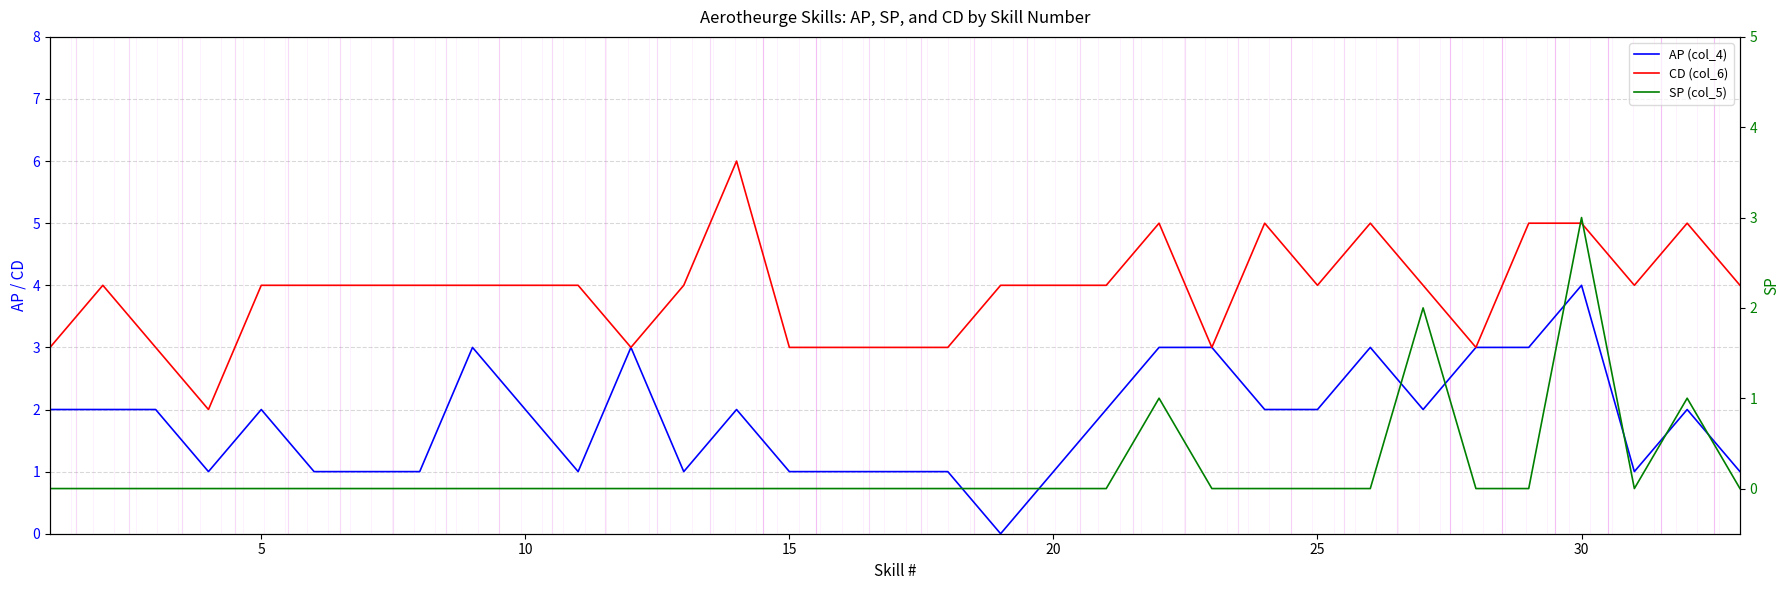

How many AP (col_4) values are between 1 and 2?

24